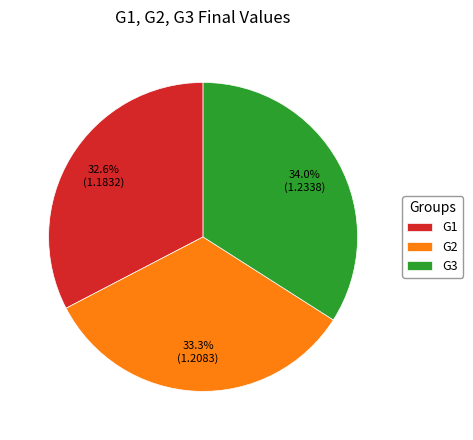

Count the number of slices in the pie.

3